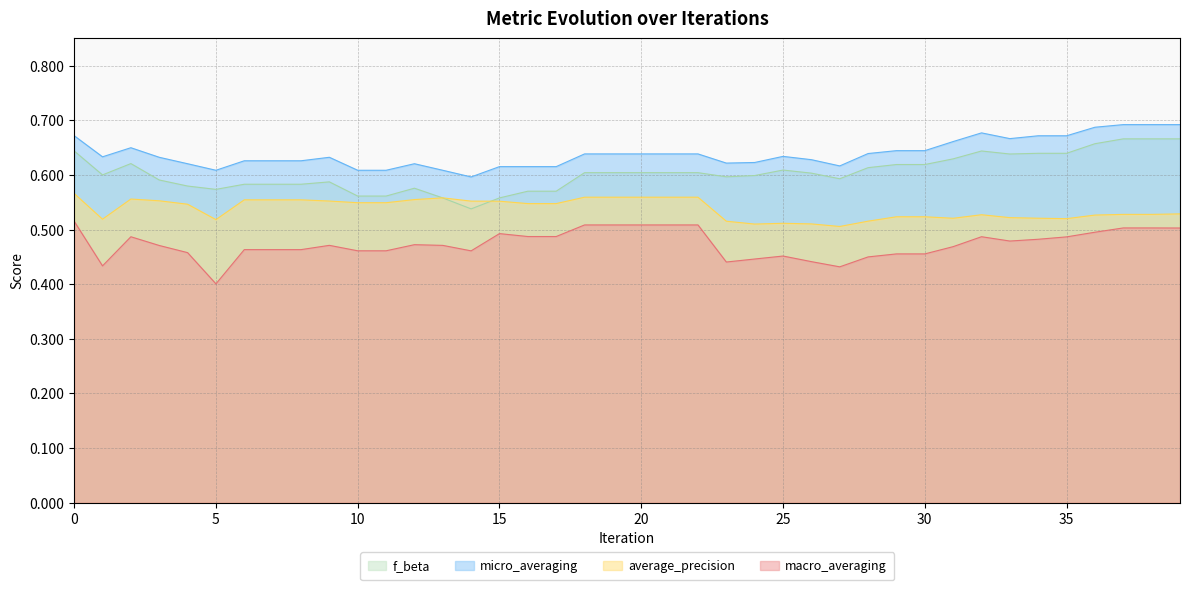

At which label is f_beta closest to 0?

14